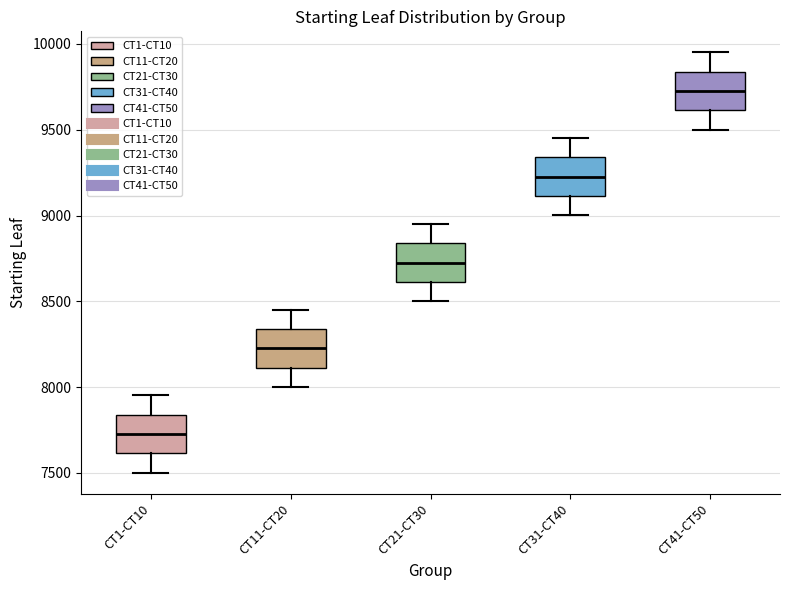

Reading left to right, read every box against the y-axis: the position of its median line, the range the box covers, and the ends of its whiskers. The values are not printed on the chart, so give them approximately, as read against the axis.

CT1-CT10: median 7750, box 7600 to 7850, whiskers 7500 to 7950
CT11-CT20: median 8250, box 8100 to 8350, whiskers 8000 to 8450
CT21-CT30: median 8750, box 8600 to 8850, whiskers 8500 to 8950
CT31-CT40: median 9250, box 9100 to 9350, whiskers 9000 to 9450
CT41-CT50: median 9750, box 9600 to 9850, whiskers 9500 to 9950